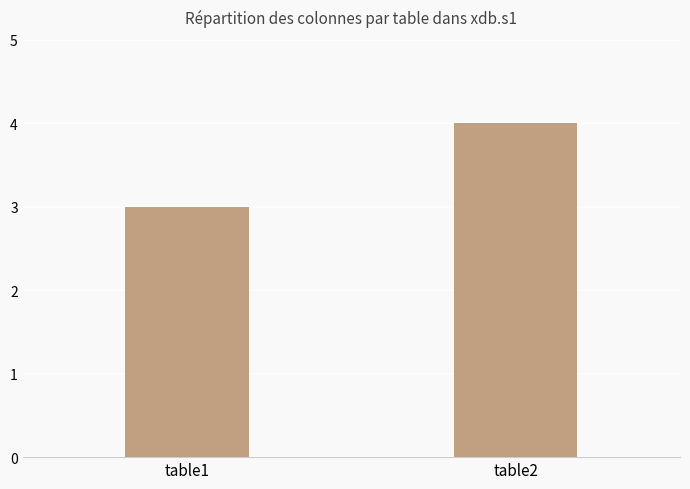

What is the value of the 1st bar from the left?

3